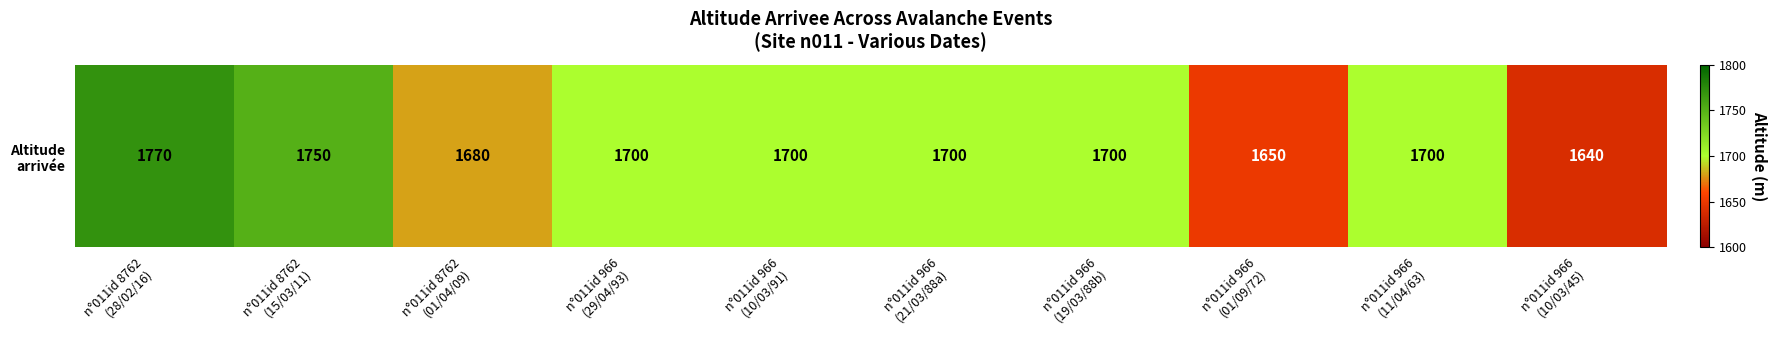

The value at n°011id 8762
(28/02/16) is 1770. True or false?

True